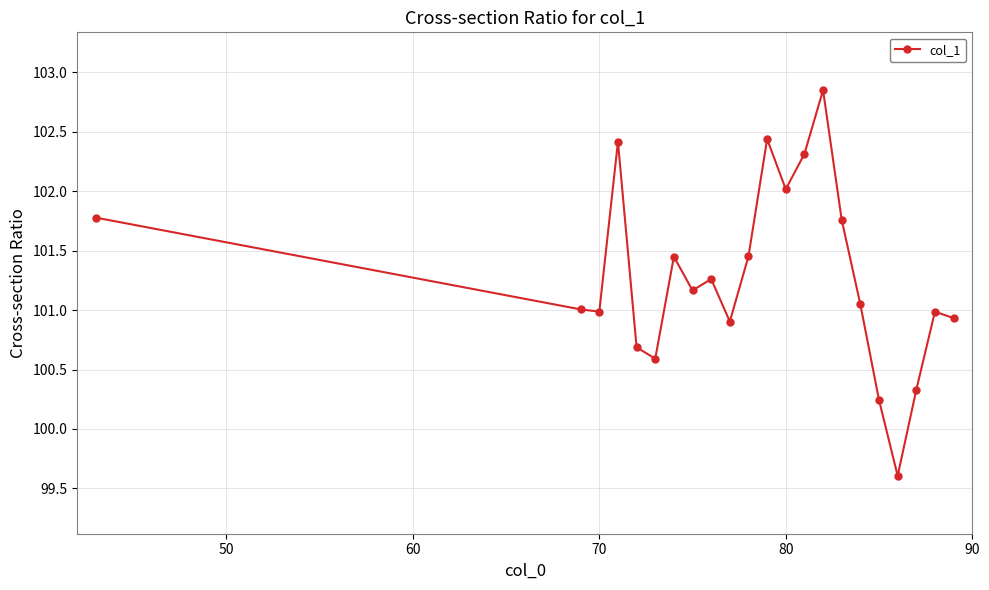

True or false: there are more than 2 points higher than both neighbors.

True